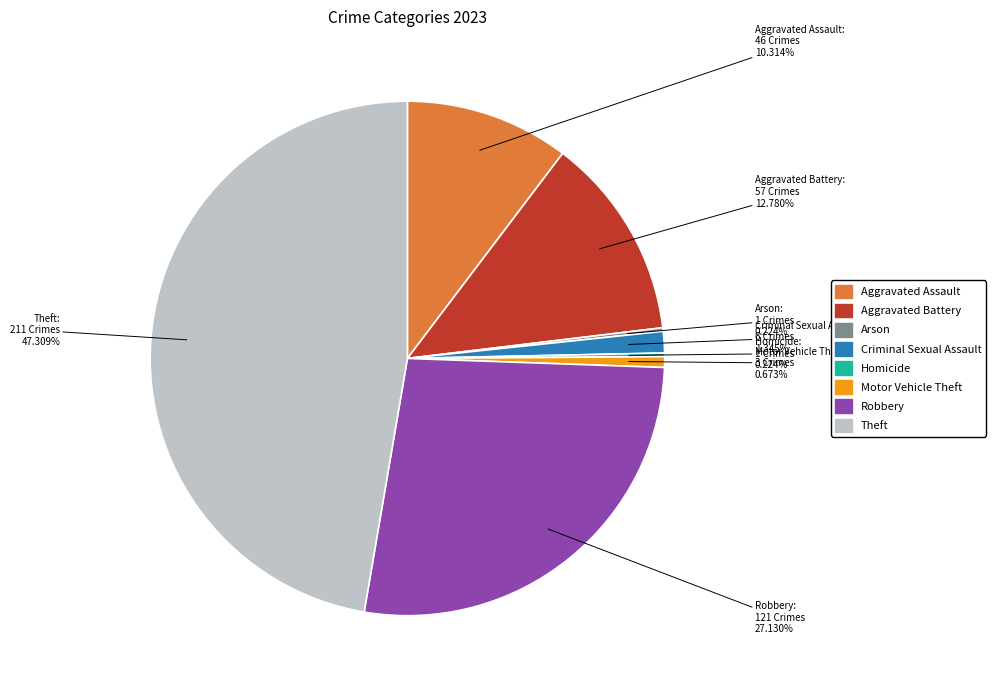

Which slice is the largest?

Theft